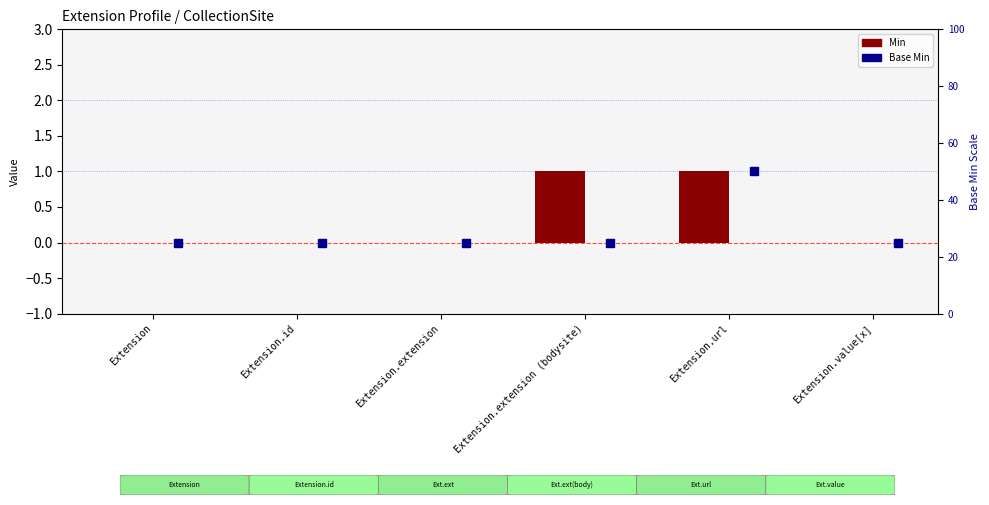

What is the greatest value displayed?

1